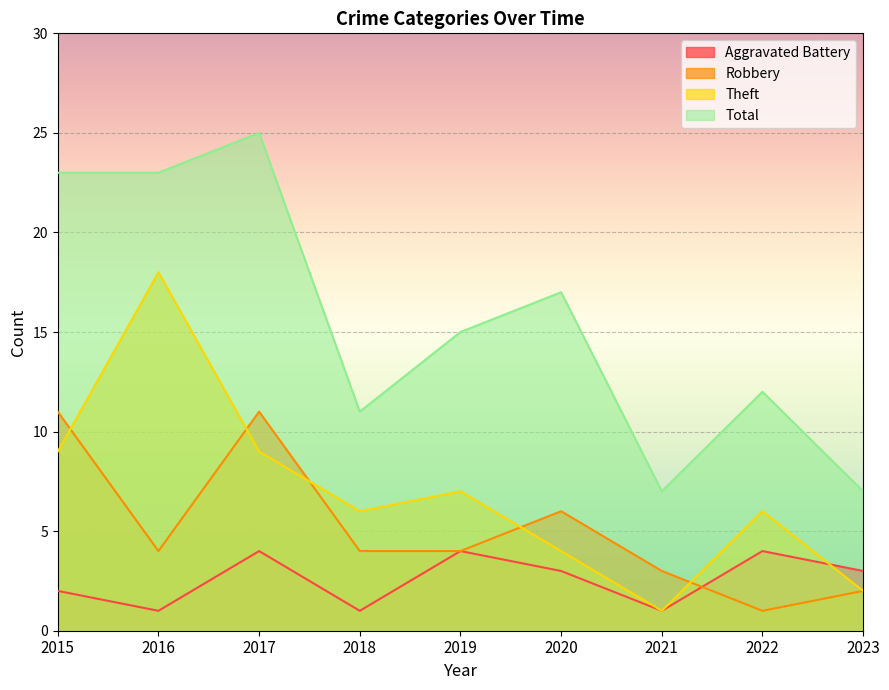

Which series changed the most between 2015 and 2022?

Total